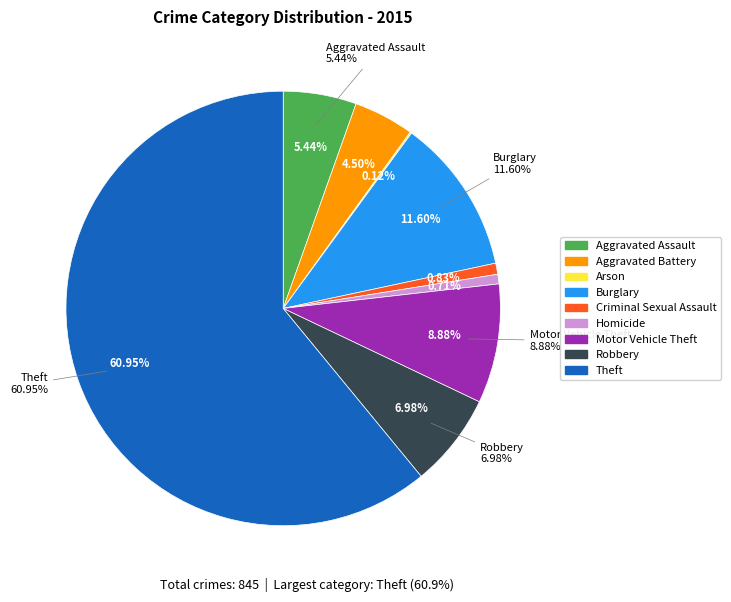

What portion of the pie excludes Motor Vehicle Theft?

91.1%